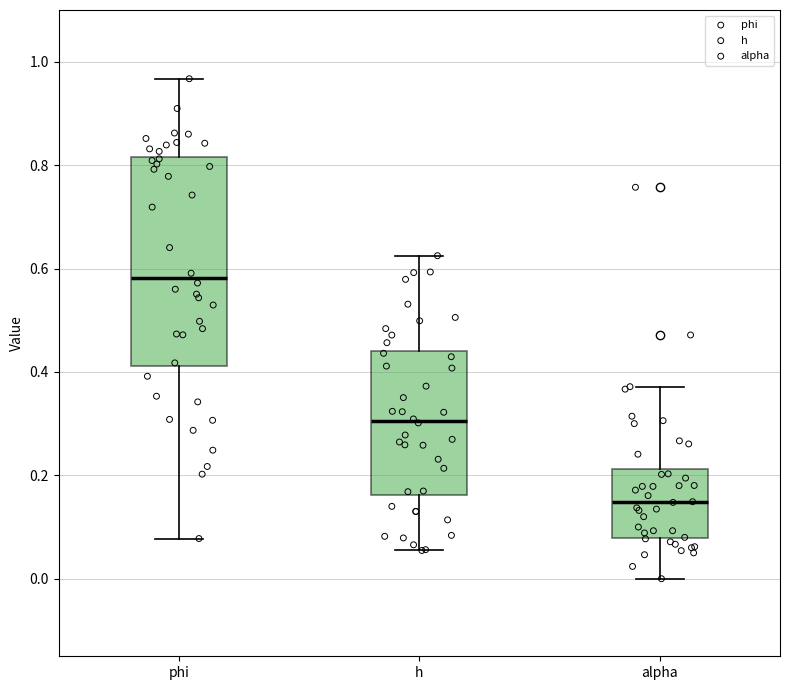

Reading left to right, transcribe this box plot: for each box, give where its median line is, the range the box spans, and where its two whiskers end, as read against the y-axis. The values are not printed on the chart, so give them approximately, as read against the axis.

phi: median 0.58, box 0.42 to 0.82, whiskers 0.08 to 0.96
h: median 0.30, box 0.16 to 0.44, whiskers 0.06 to 0.62
alpha: median 0.14, box 0.08 to 0.22, whiskers 0.00 to 0.38